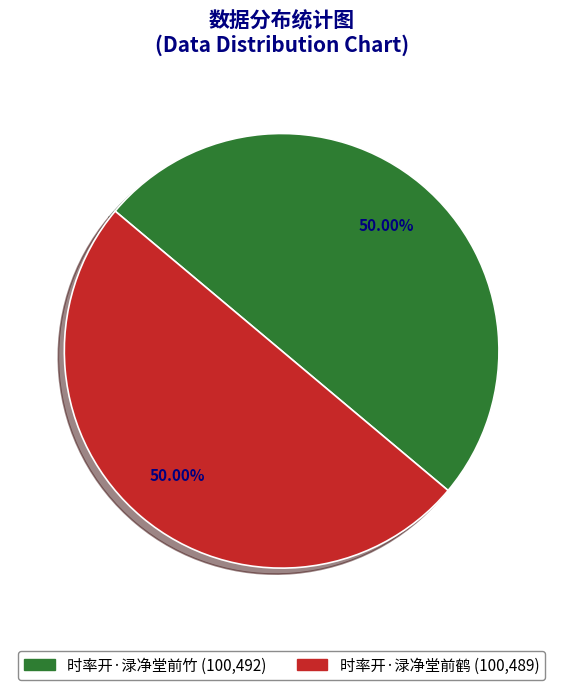

Is the sum of 时率开·渌净堂前竹 and 时率开·渌净堂前鹤 greater than half?

Yes